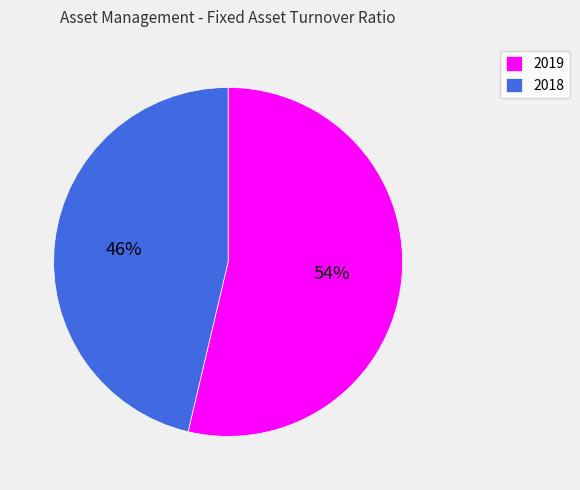

To the nearest percent, what is the average slice percentage?

50%